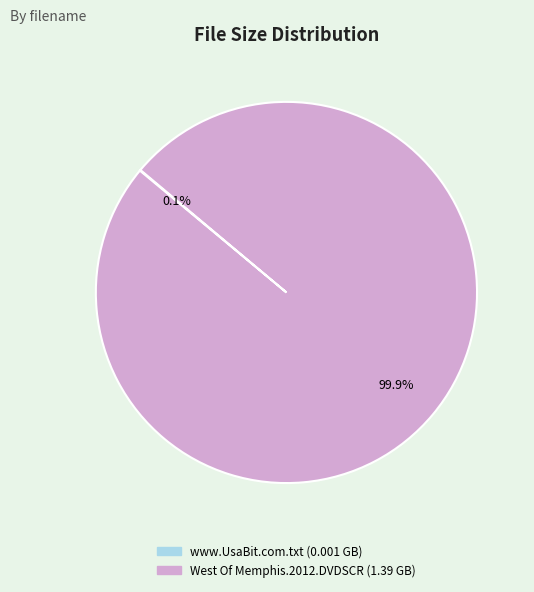

To the nearest percent, what is the average slice percentage?

50%